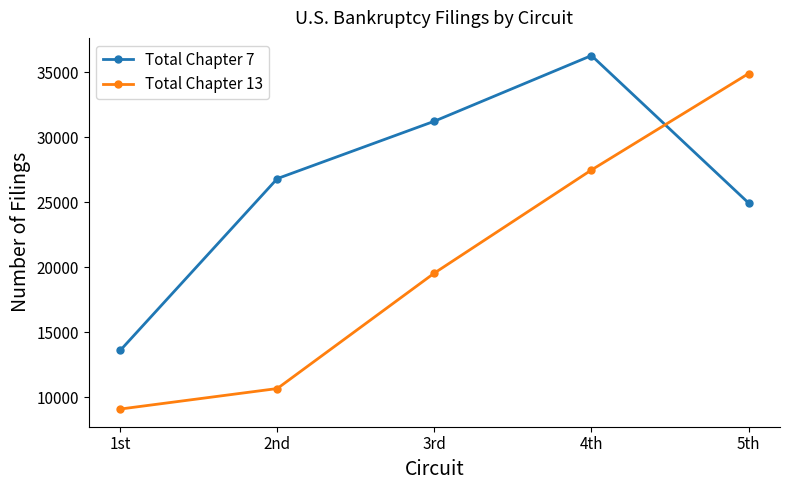

How many intersections are there between Total Chapter 13 and Total Chapter 7?

1